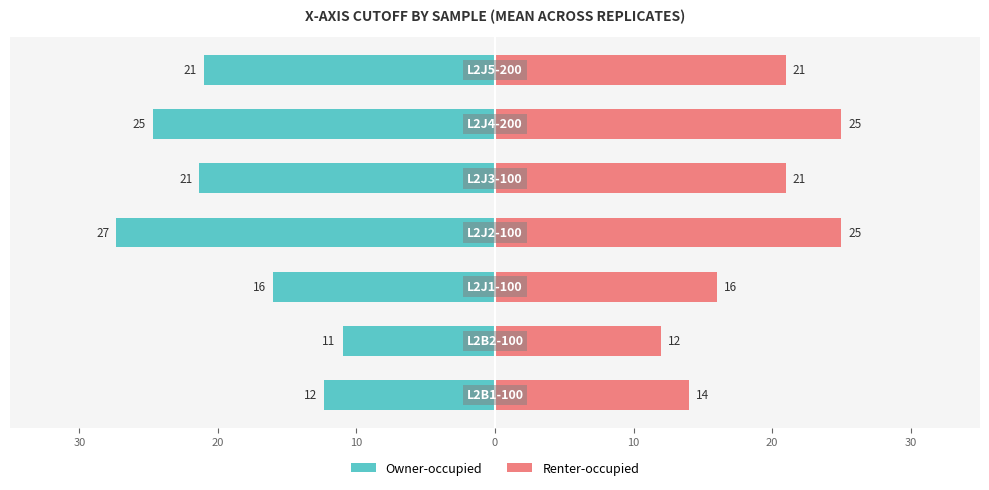

What is the value of the Renter-occupied bar at the 6th from the left?

12.0